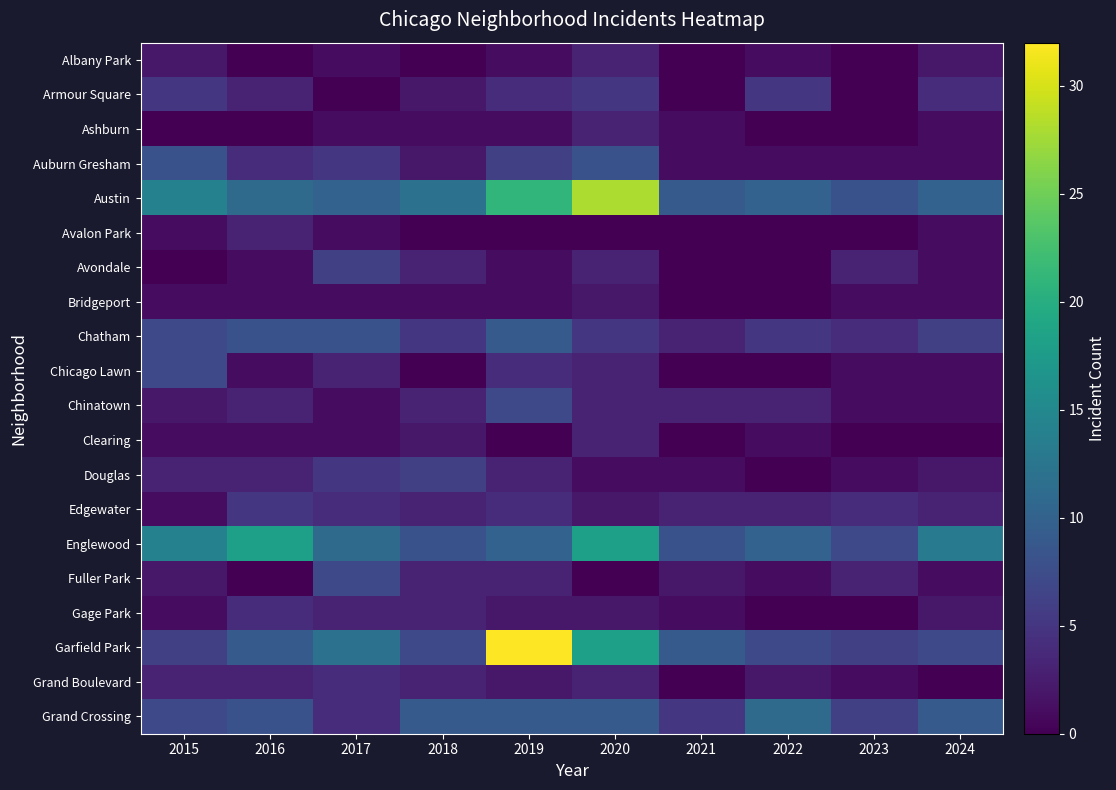

At how many categories does at least one series exceed 29?

1